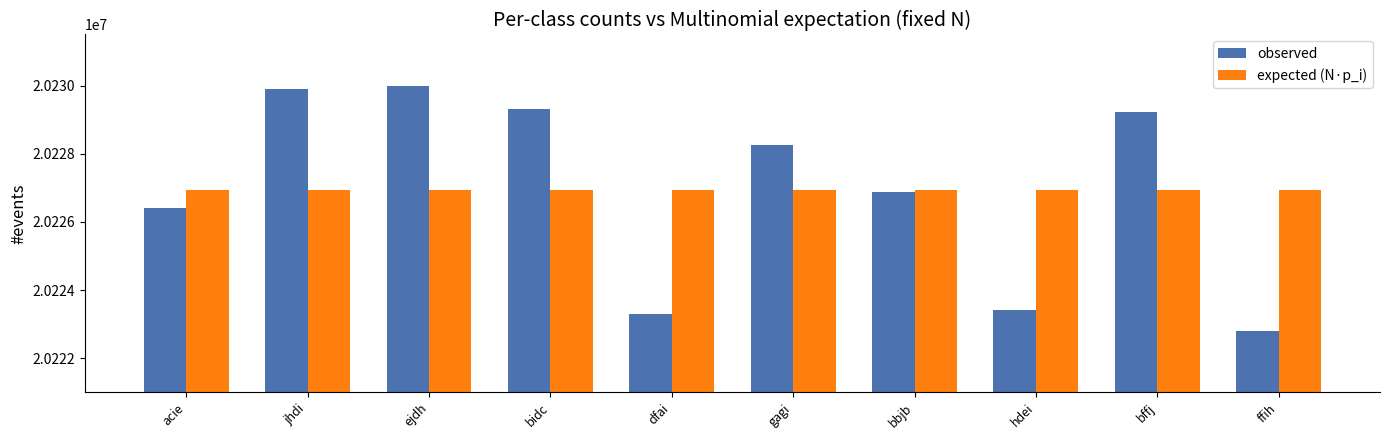

What is the sum of the expected (N·p_i) values at dfai and hdei?

40453900.4